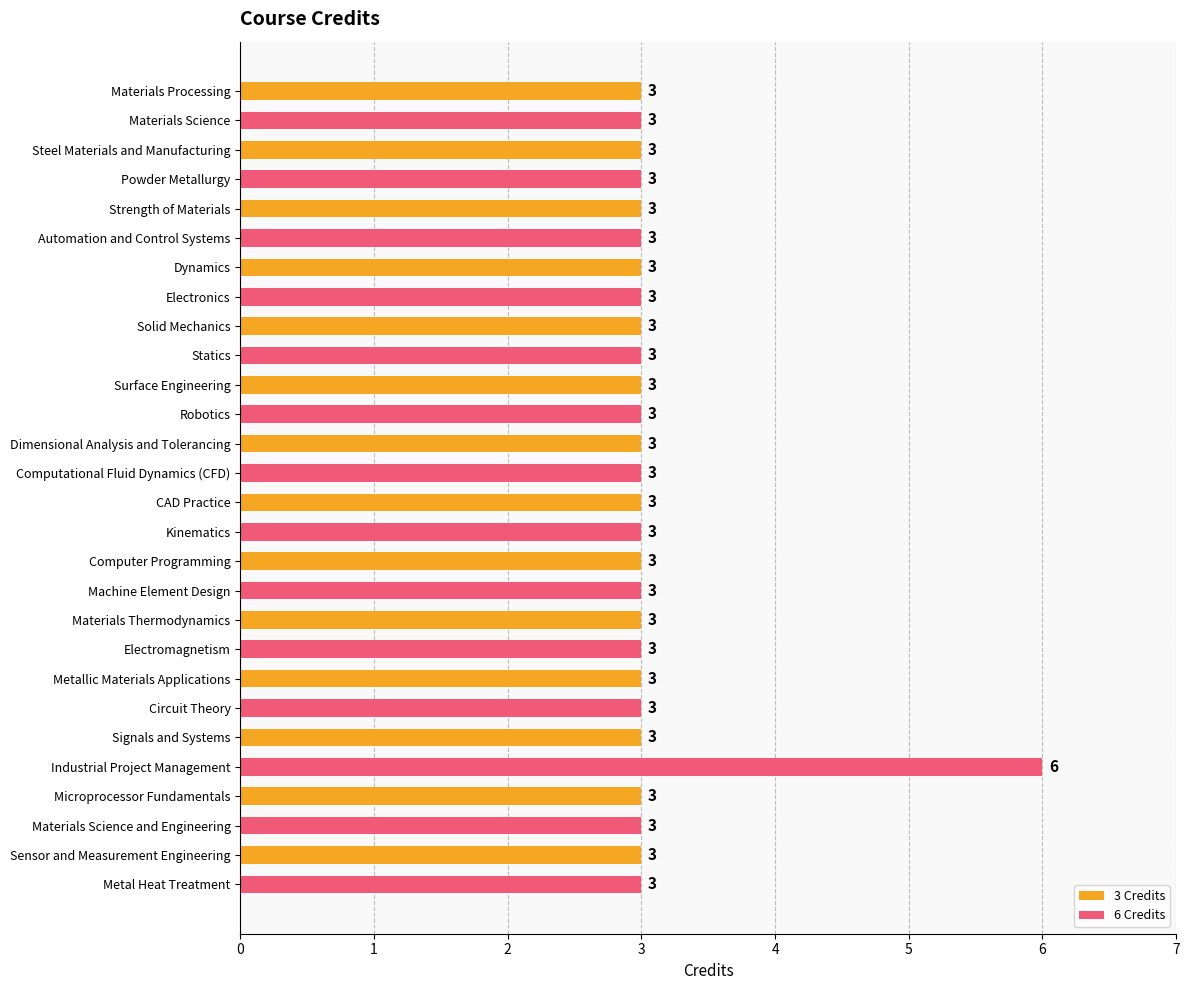

Count the number of data series in this chart.

1